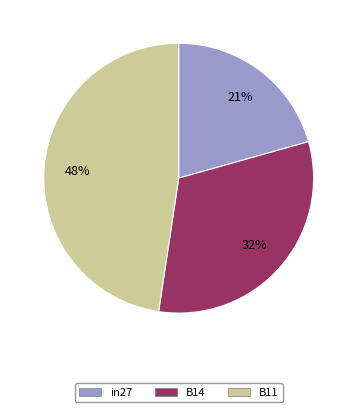

Does in27 represent more than half of the total?

No